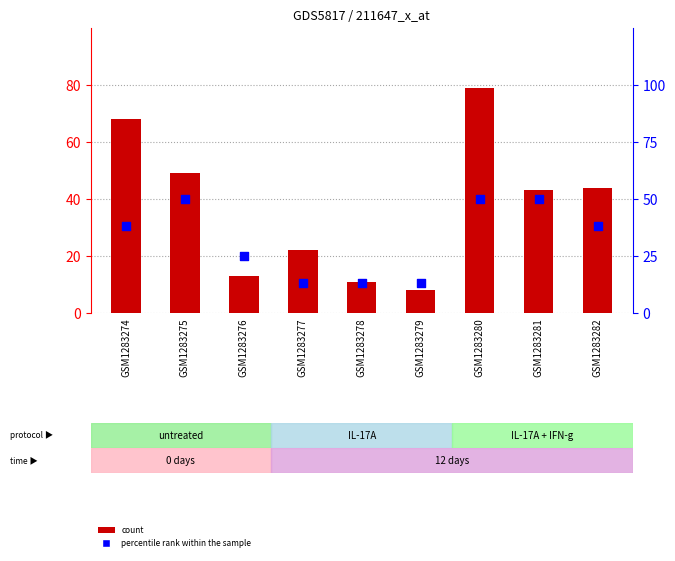

What is the total value across all series at GSM1283278?

24